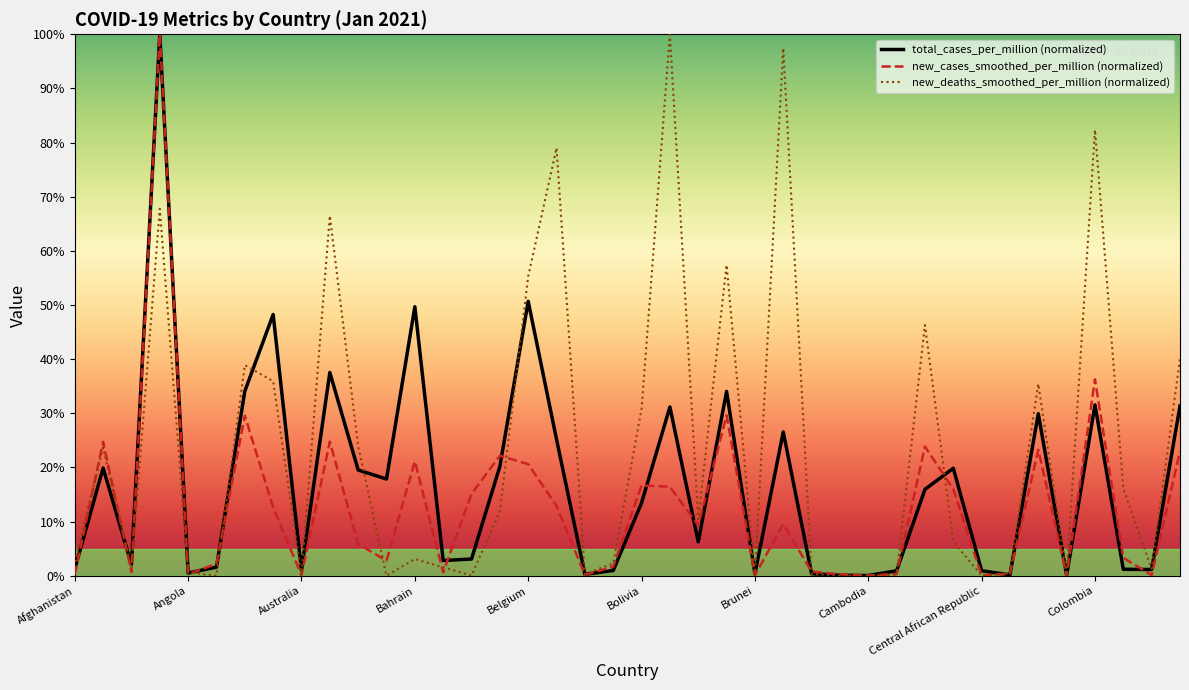

What is the maximum value shown in the chart?

100.0